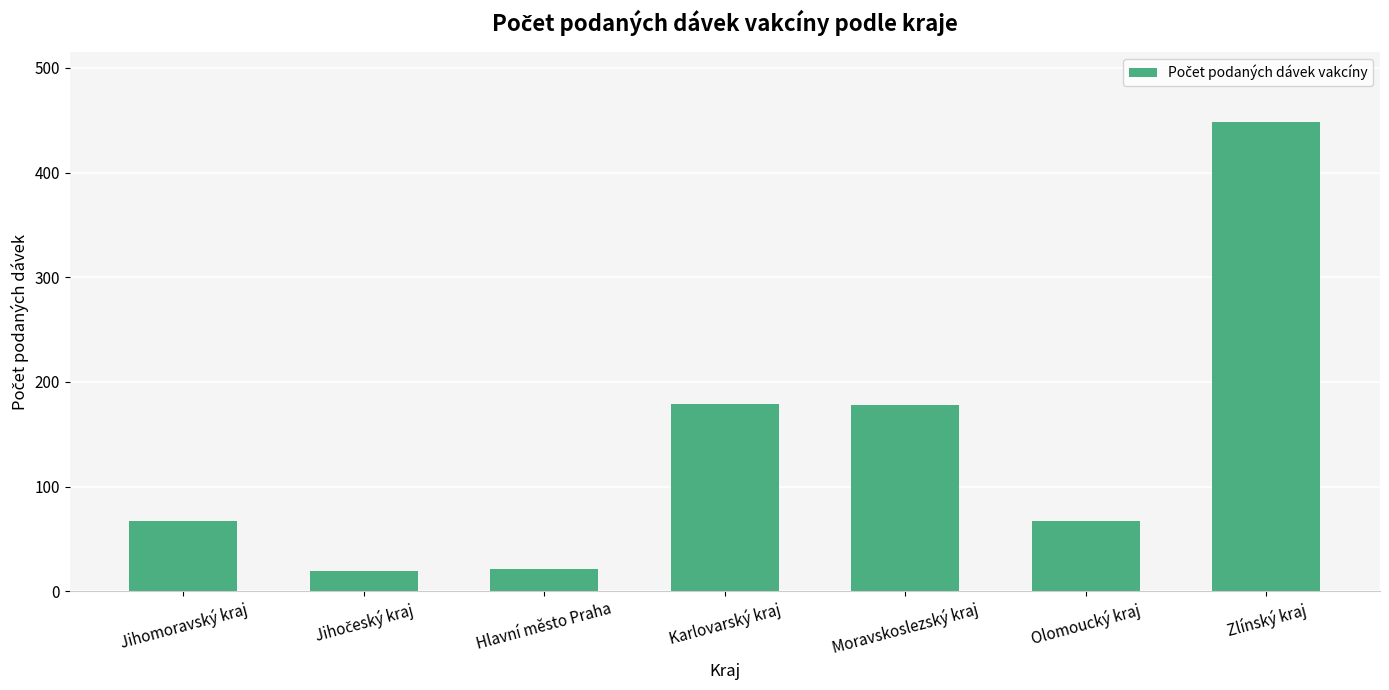

What is the approximate value at Karlovarský kraj?

179